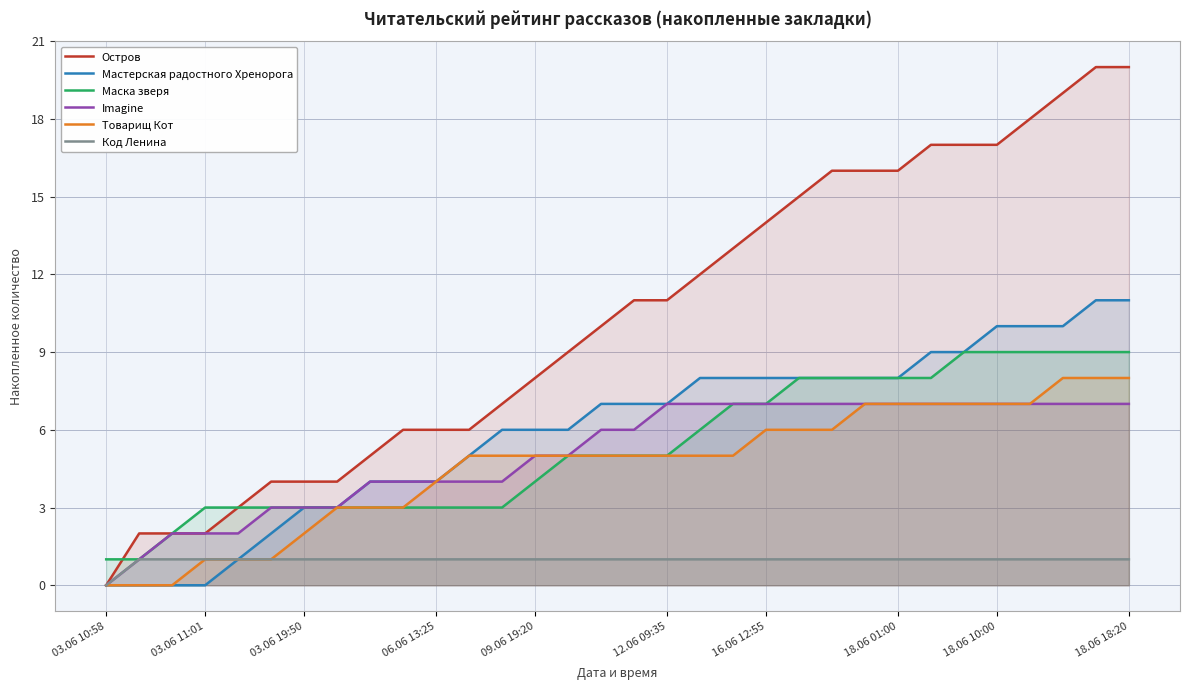

What is the value of the Код Ленина point at the 11th from the left?

1